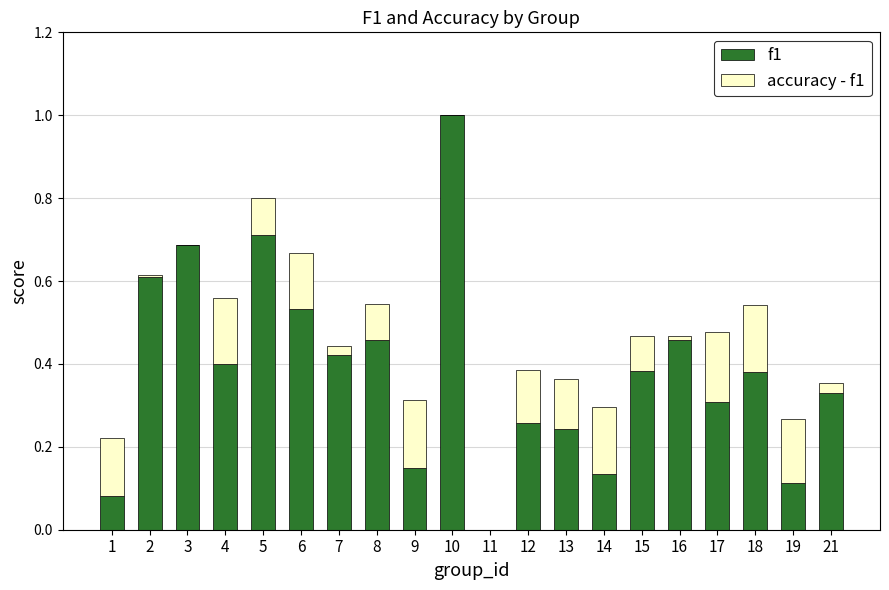

How many categories are shown in the chart?

20